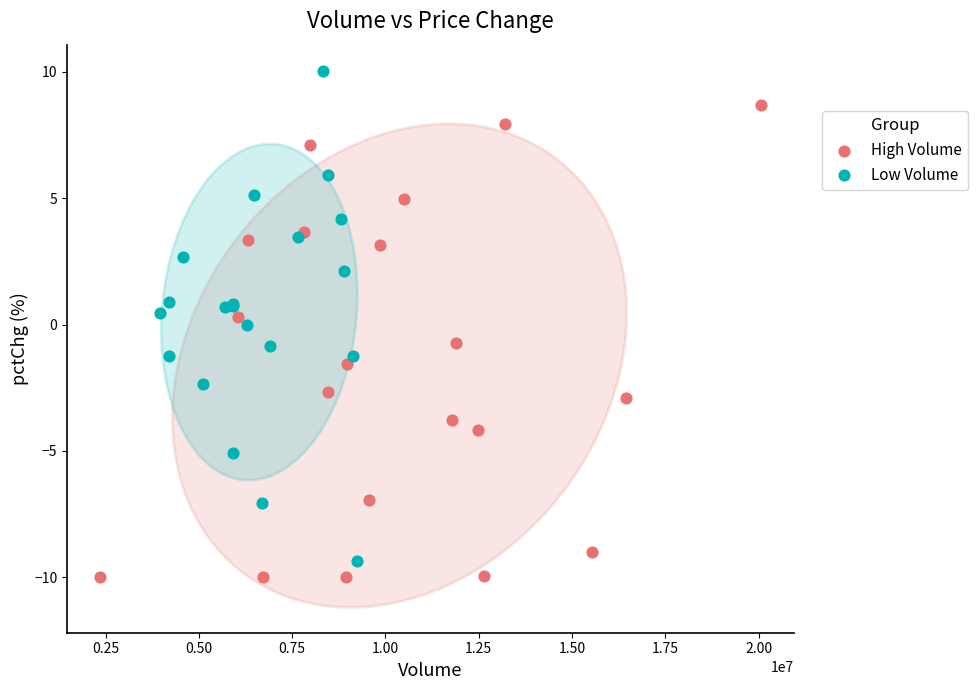

Which series has the largest Y range (max minus min)?

Low Volume